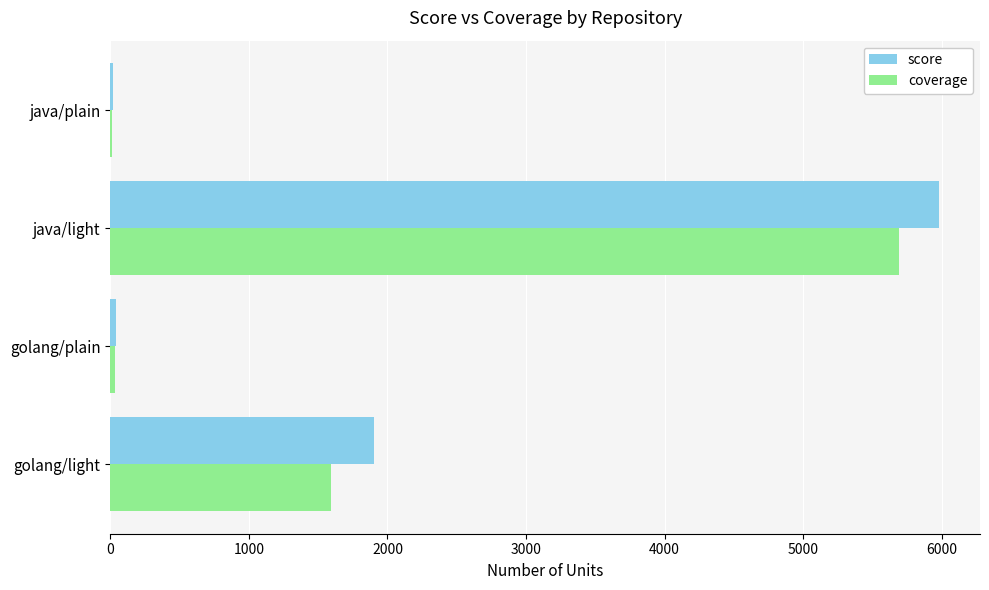

What is the greatest value displayed?

5977